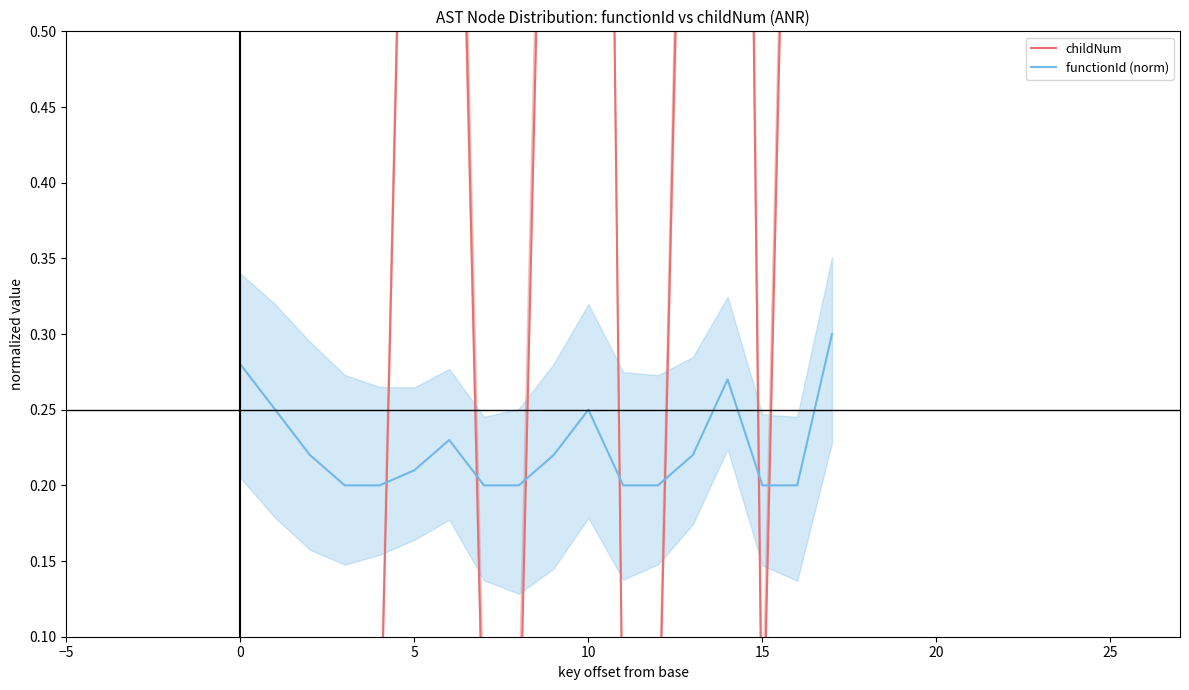

Is it true that functionId (norm) equals 0.3 at 15?

False